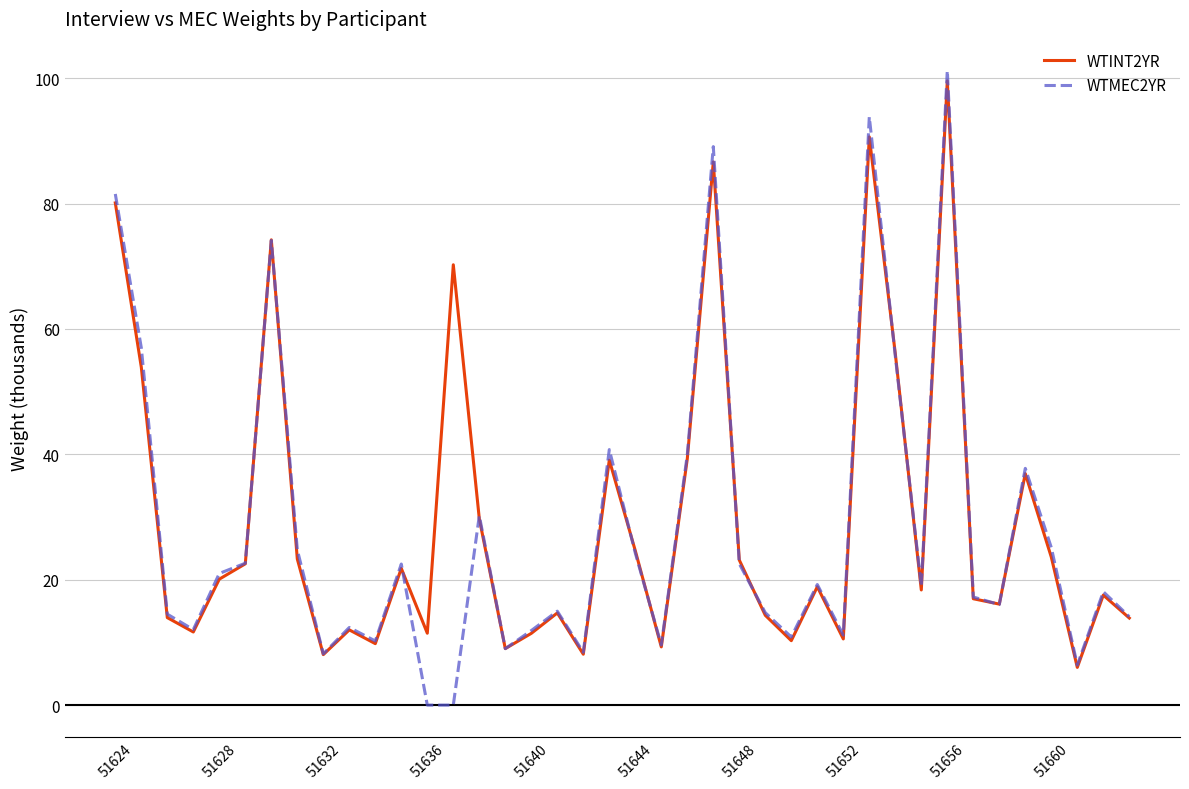

What is the highest value of the WTMEC2YR series?

101.2